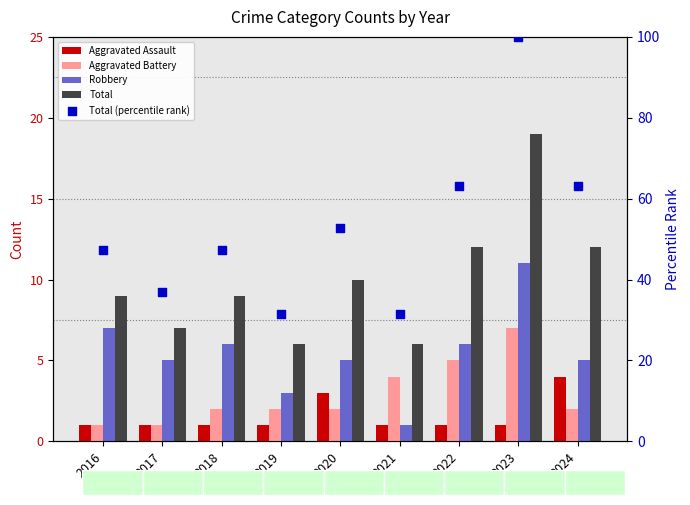

Is the value of Total at 2017 greater than the value of Total (percentile rank) at 2017?

No